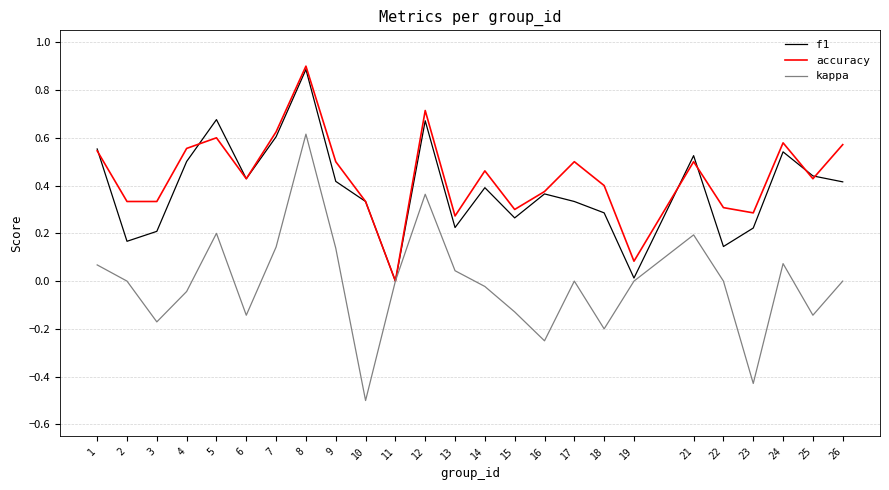

Which series has the widest spread of values?

kappa